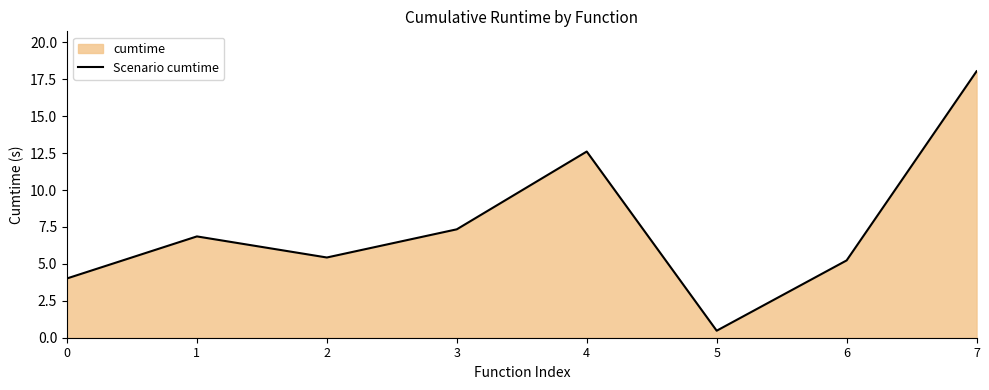

The value at 5 is 0.2. True or false?

False